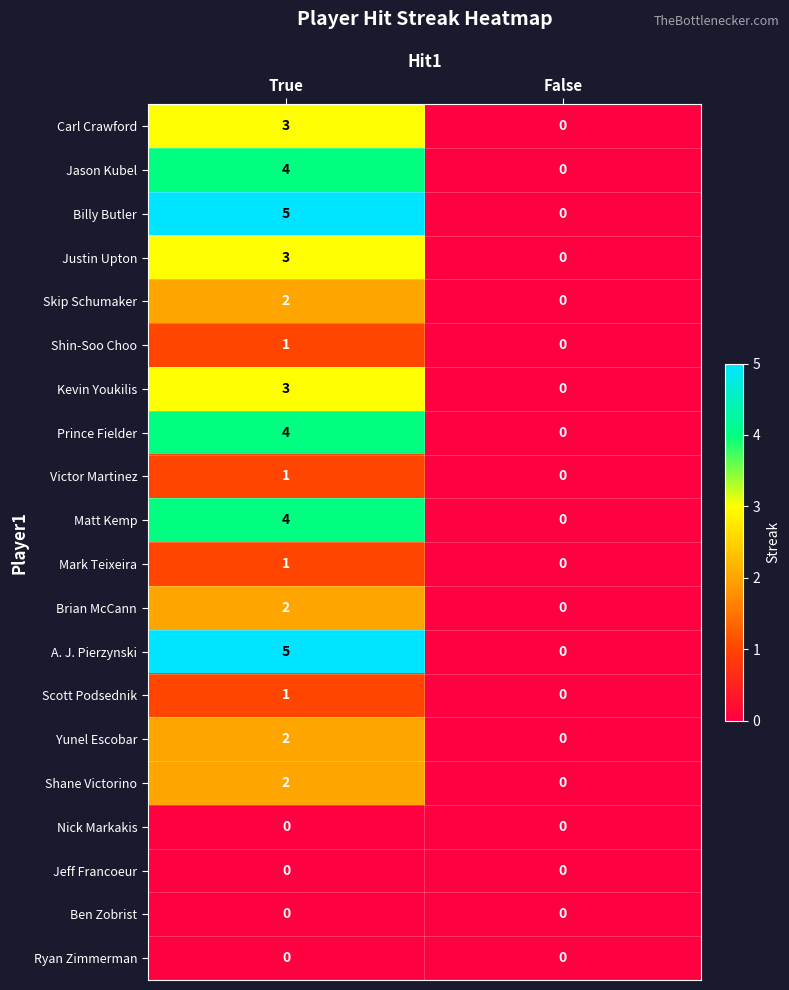

At which category is the sum across all series the highest?

True